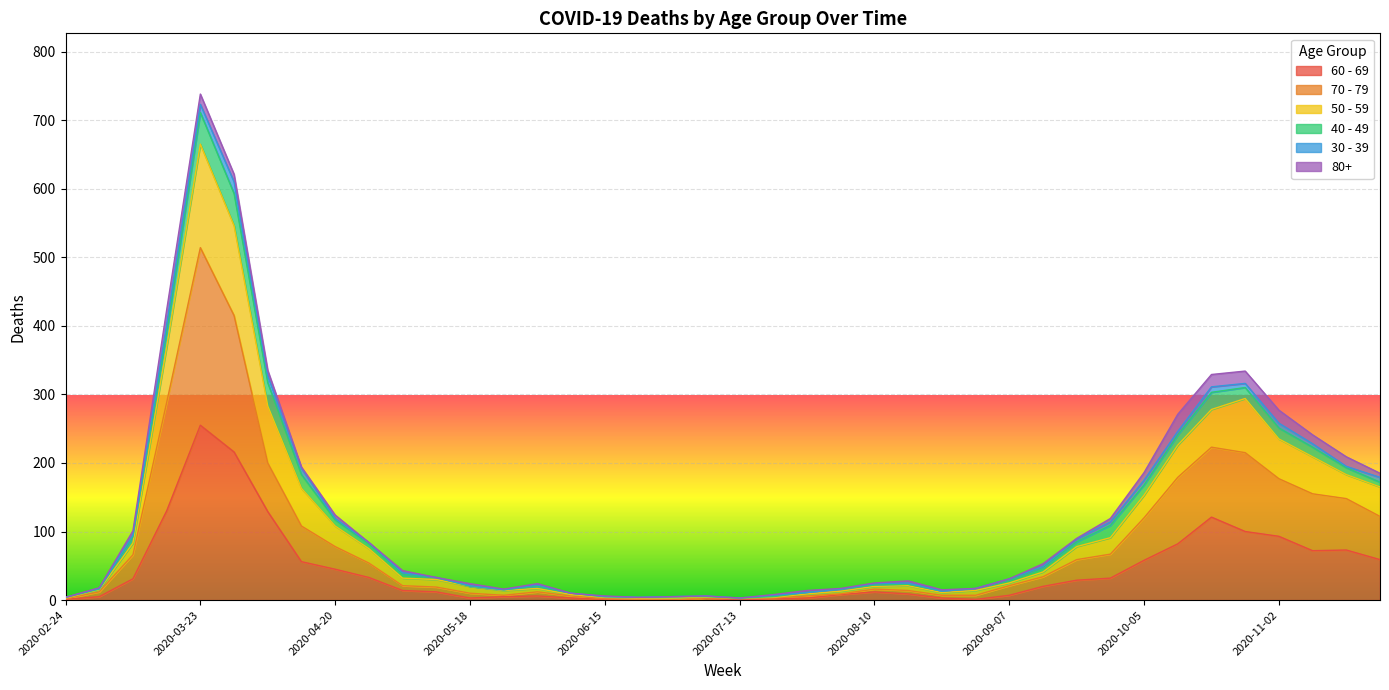

Which category has the highest value in the 50 - 59 series?

2020-03-23